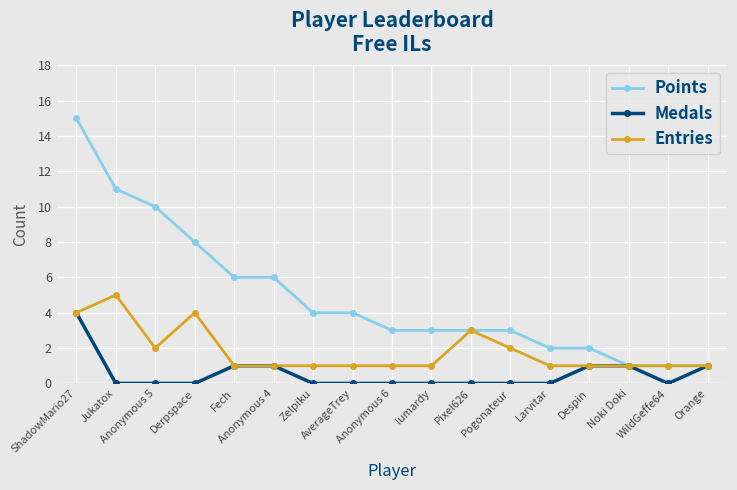

Is it true that Medals equals 0 at Anonymous 6?

True